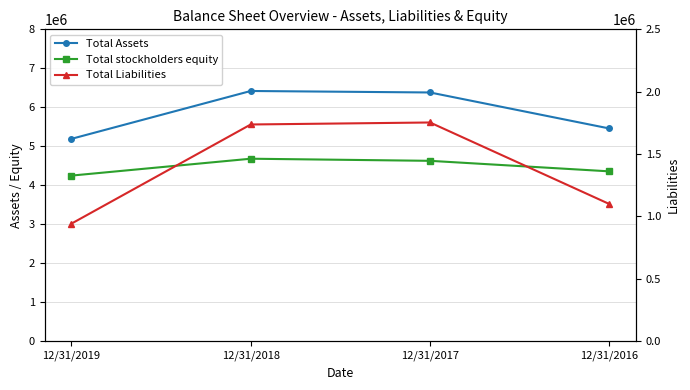

How many data points in Total Assets are above 6380466?

1